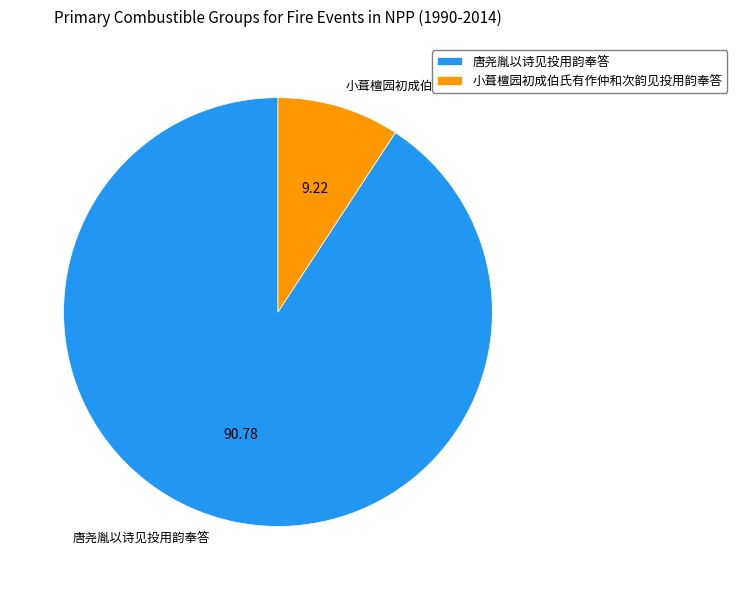

Which slice is the largest?

唐尧胤以诗见投用韵奉答